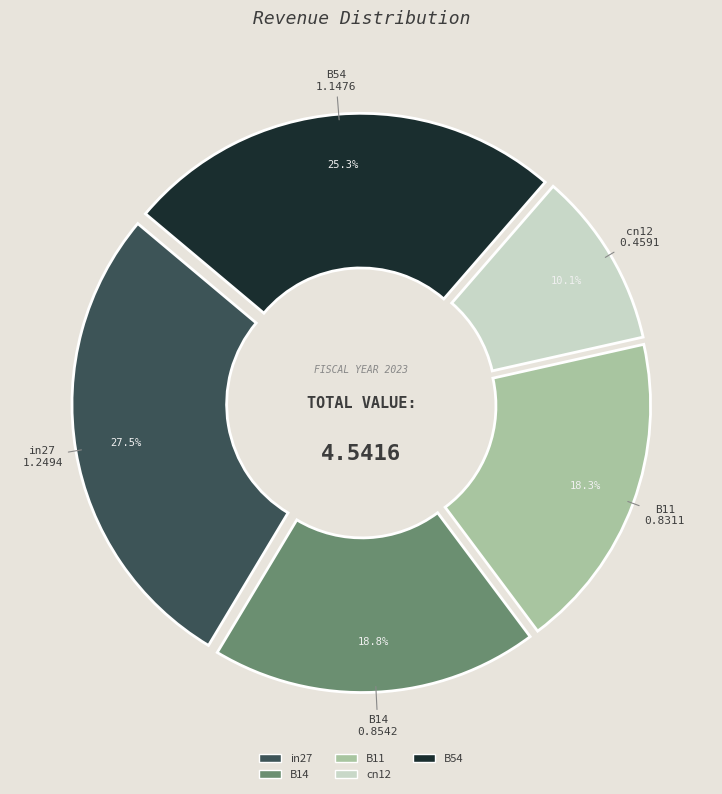

Is B11 the majority of the pie?

No